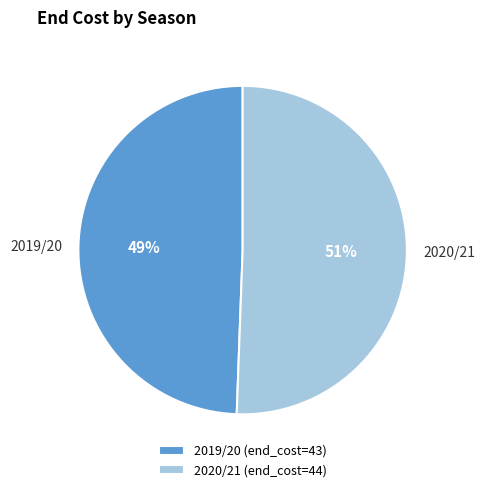

Is the sum of 2020/21 and 2019/20 greater than half?

Yes